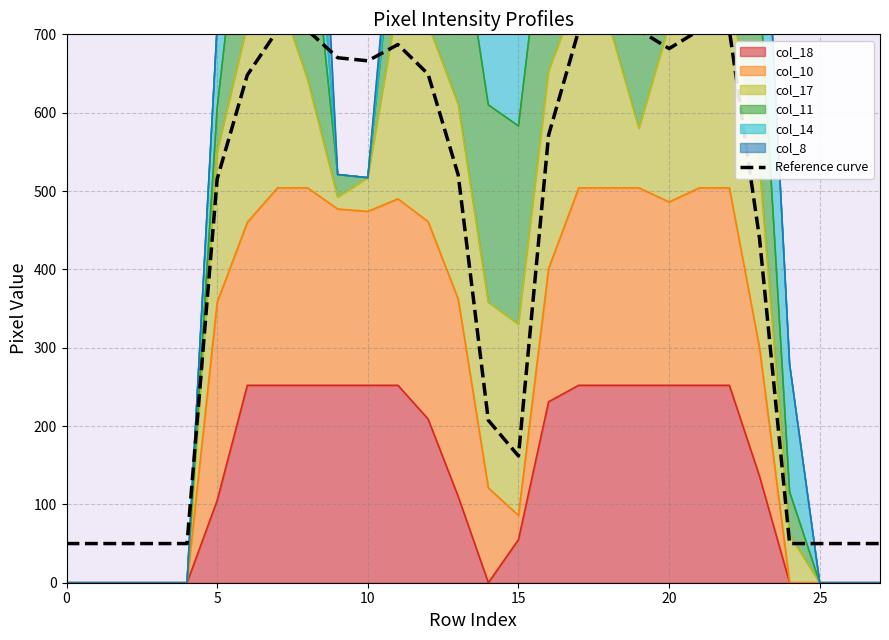

How many data points are less than 571?

14